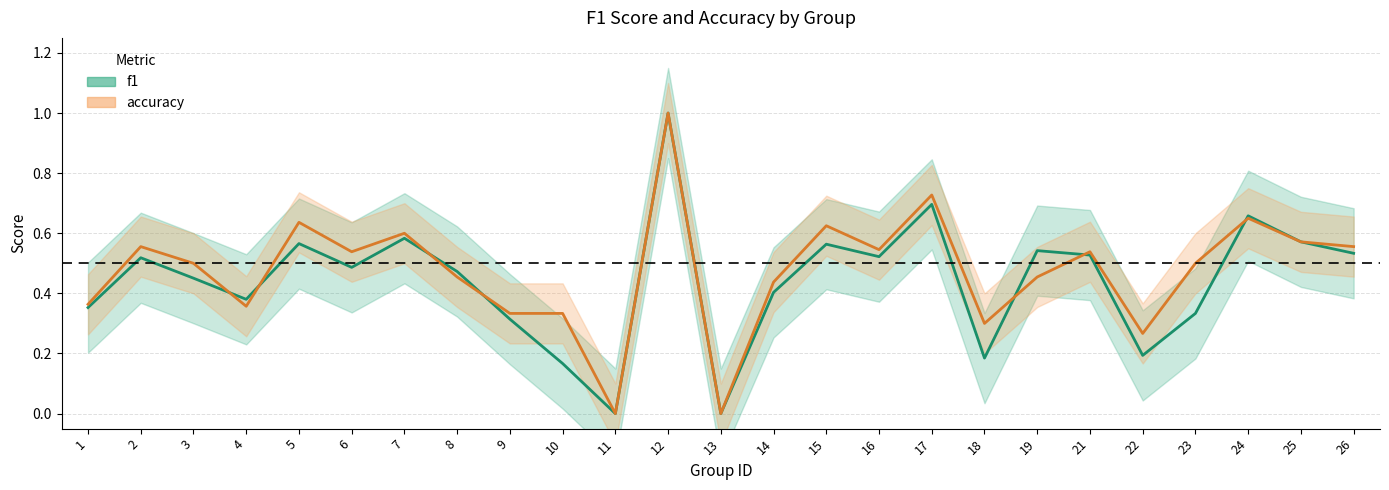

Reading right to left, what are all the values shown in this chart?

f1: 26=0.5	25=0.6	24=0.7	23=0.3	22=0.2	21=0.5	19=0.5	18=0.2	17=0.7	16=0.5	15=0.6	14=0.4	13=0.0	12=1.0	11=0.0	10=0.2	9=0.3	8=0.5	7=0.6	6=0.5	5=0.6	4=0.4	3=0.5	2=0.5	1=0.4
accuracy: 26=0.6	25=0.6	24=0.7	23=0.5	22=0.3	21=0.5	19=0.5	18=0.3	17=0.7	16=0.5	15=0.6	14=0.4	13=0.0	12=1.0	11=0.0	10=0.3	9=0.3	8=0.5	7=0.6	6=0.5	5=0.6	4=0.4	3=0.5	2=0.6	1=0.4